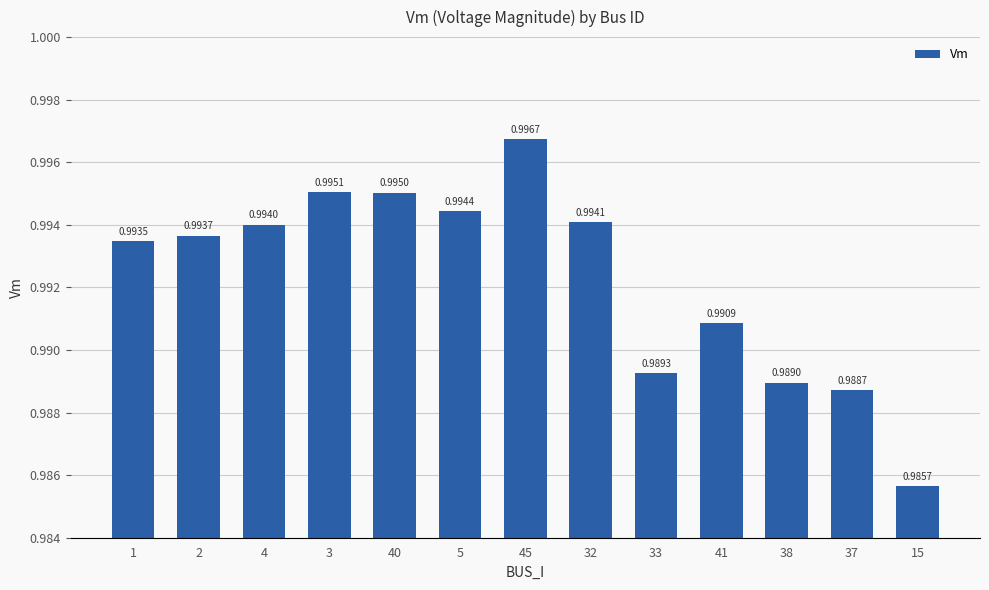

Is it true that the value at 38 is 1.0?

True